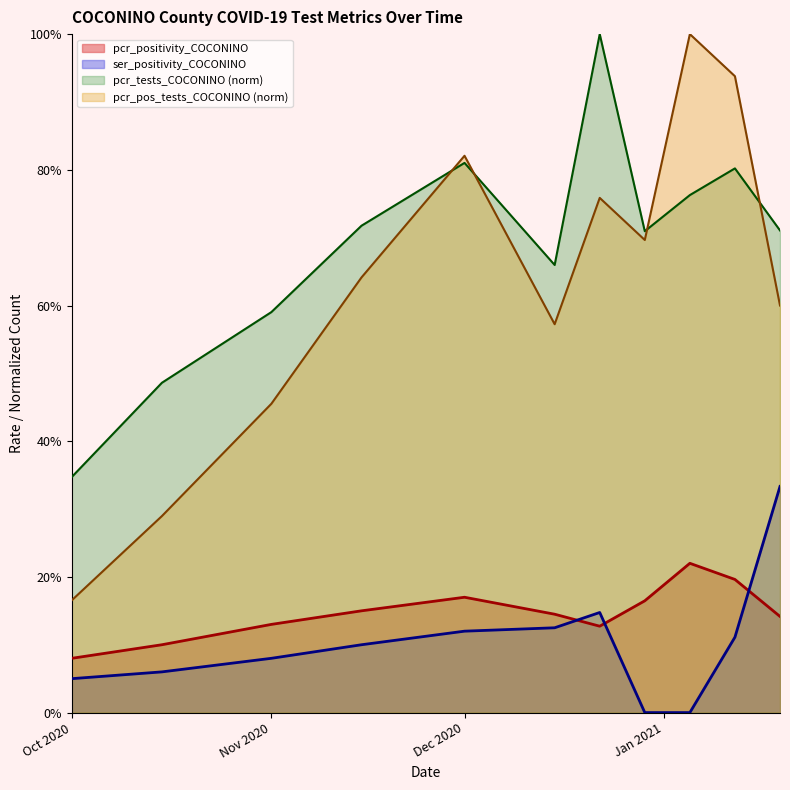

What is the sum of all pcr_positivity_COCONINO values?

1.6